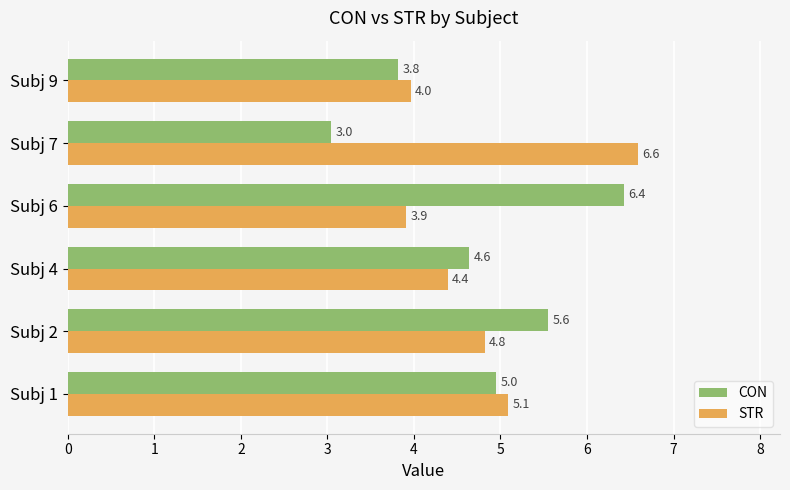

The CON series shows 5.6 at Subj 2. True or false?

True